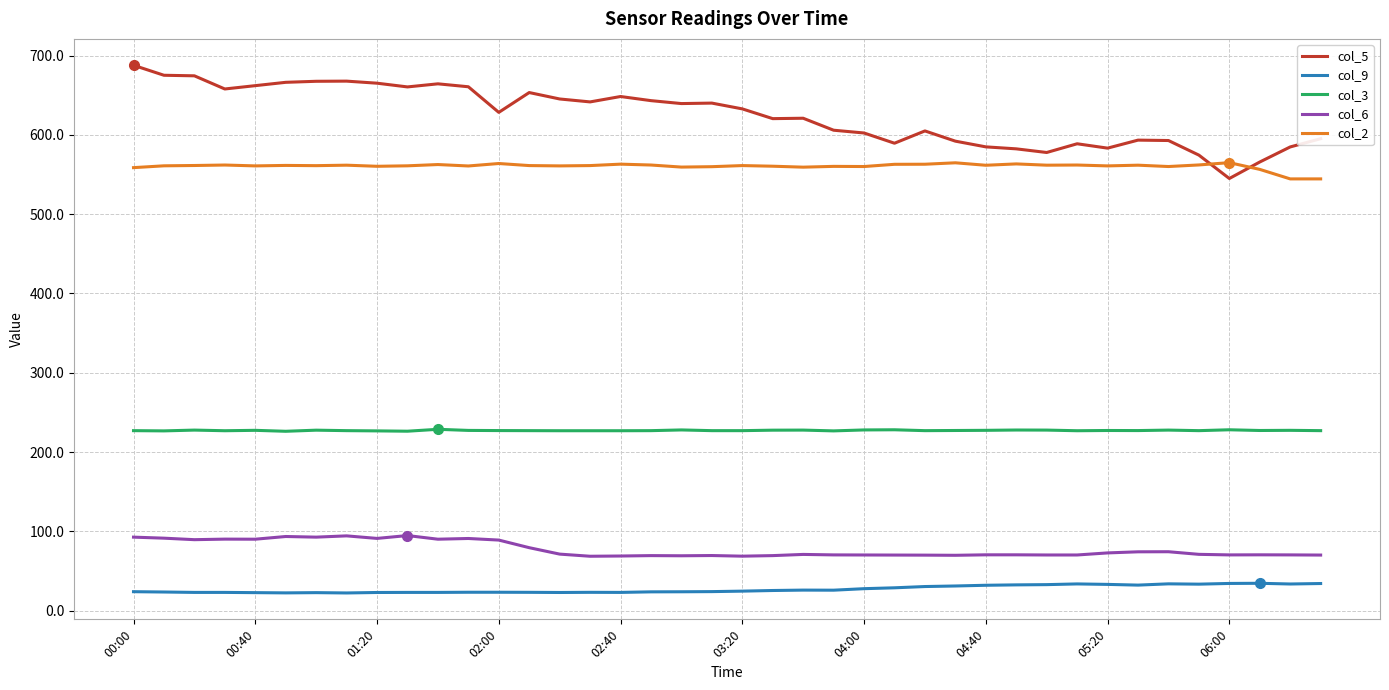

True or false: col_3 and col_9 intersect in this chart.

False